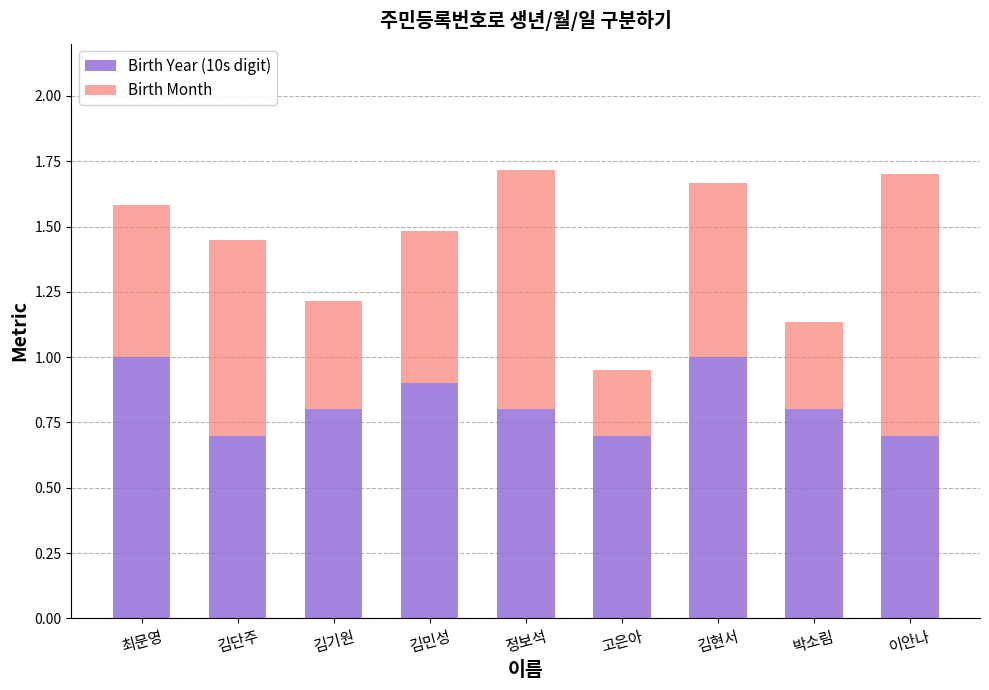

The Birth Year (10s digit) series shows 1.0 at 김현서. True or false?

True